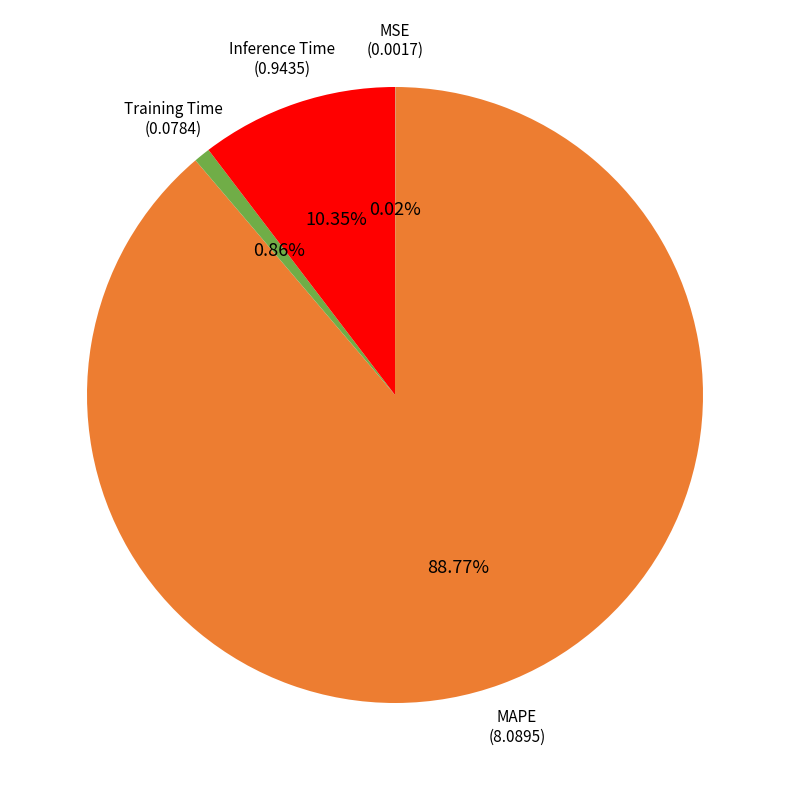

Does any single category account for the majority?

Yes